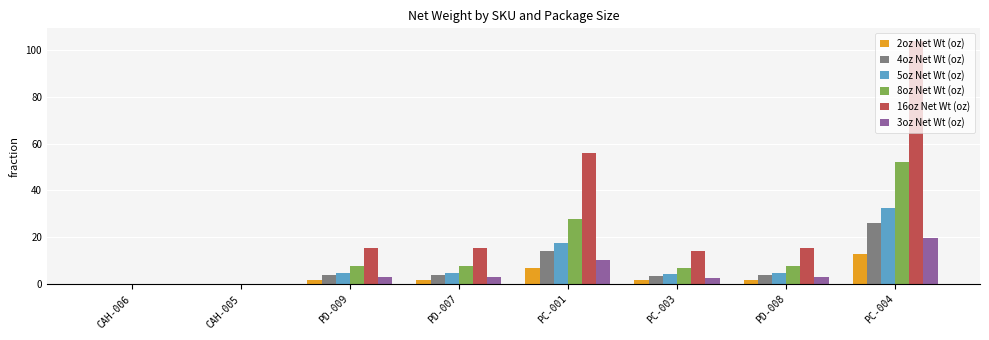

Which series has the largest range (max minus min)?

16oz Net Wt (oz)